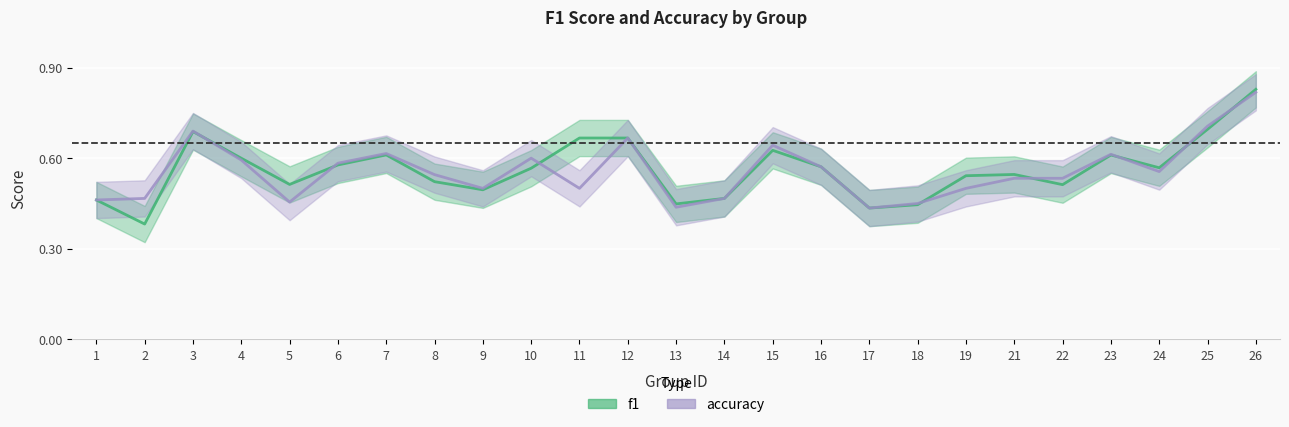

What is the total value across all series at 14?

0.9